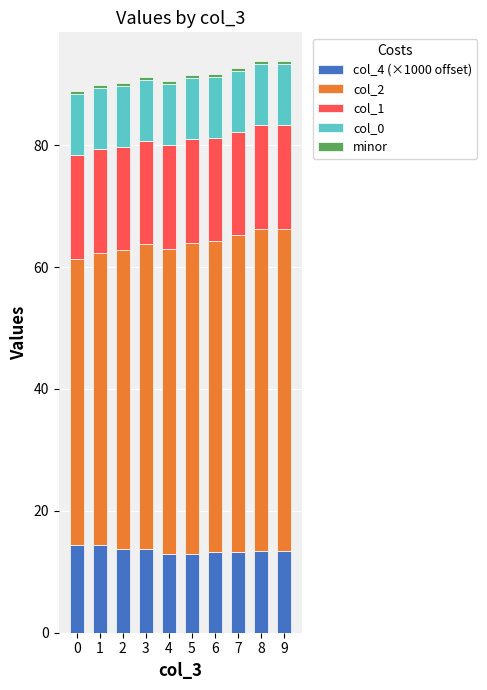

Count the number of data series in this chart.

5